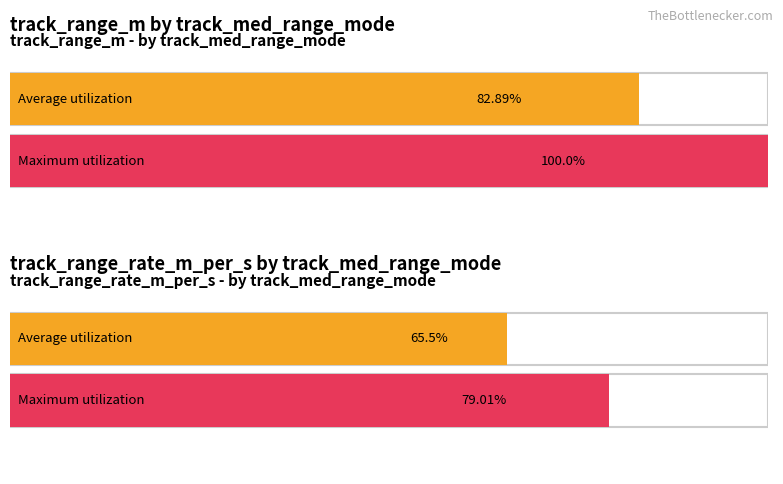

Between 0 and 4, which series saw the biggest shift?

Average utilization